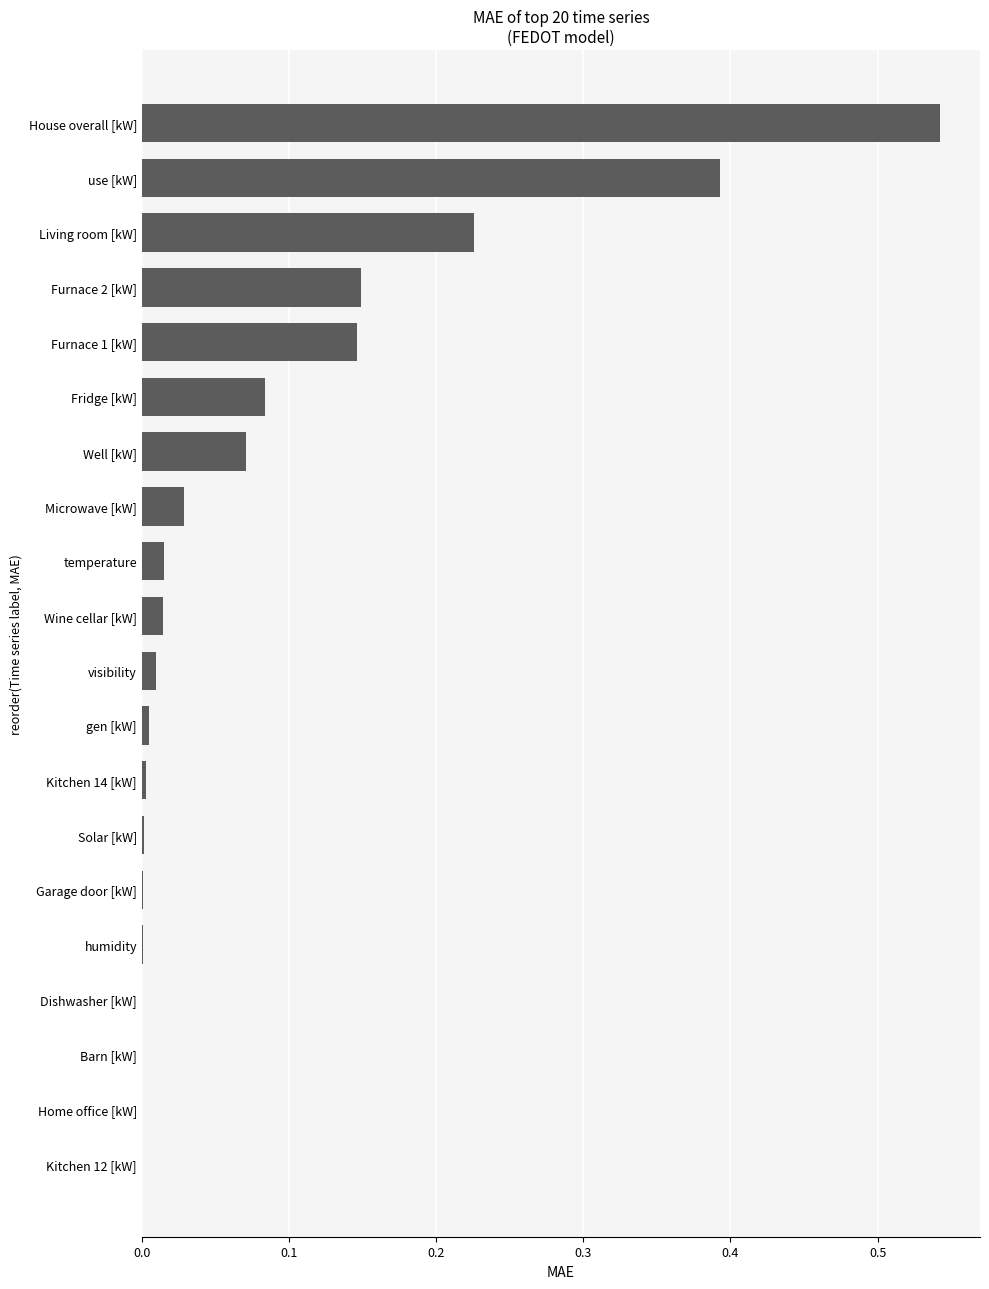

At which category does the chart reach its peak across all series?

House overall [kW]